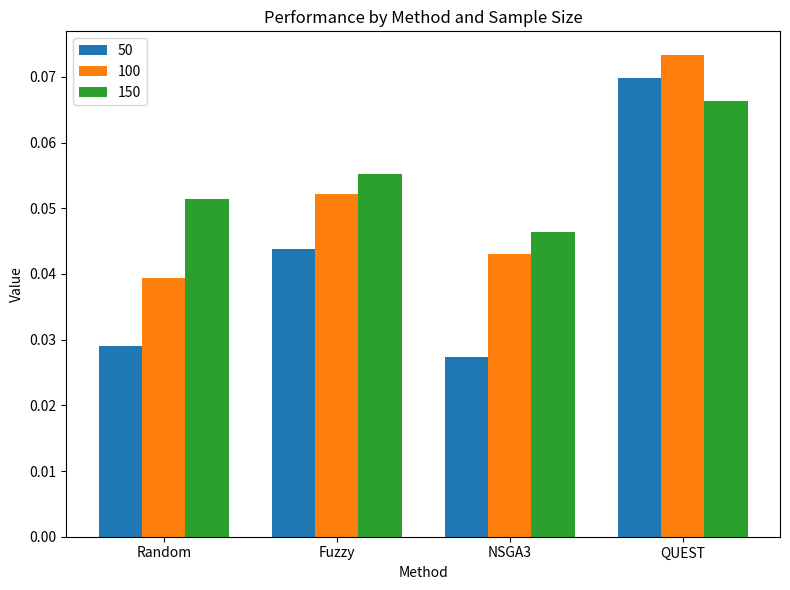

List the labels in order of 50 value, smallest first.

NSGA3, Random, Fuzzy, QUEST